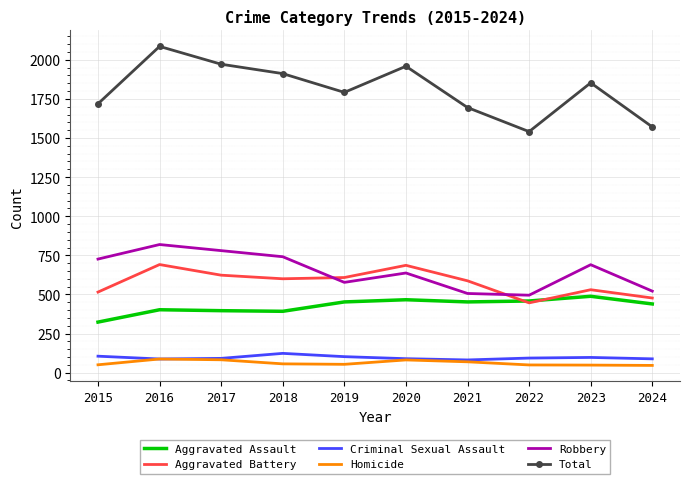

What is the greatest value displayed?

2086